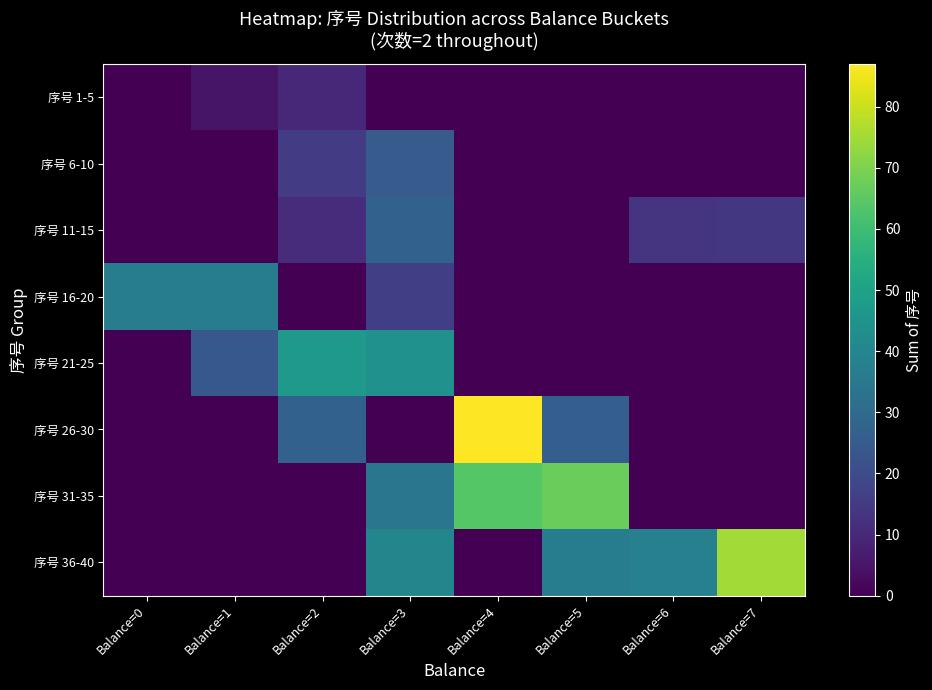

What is the difference between the highest and lowest values at Balance=0?

37